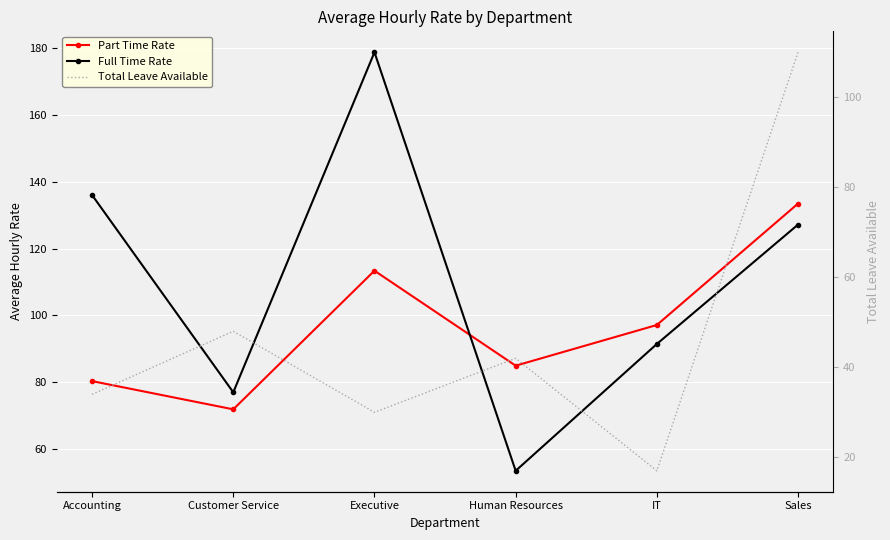

True or false: Full Time Rate and Part Time Rate intersect in this chart.

True